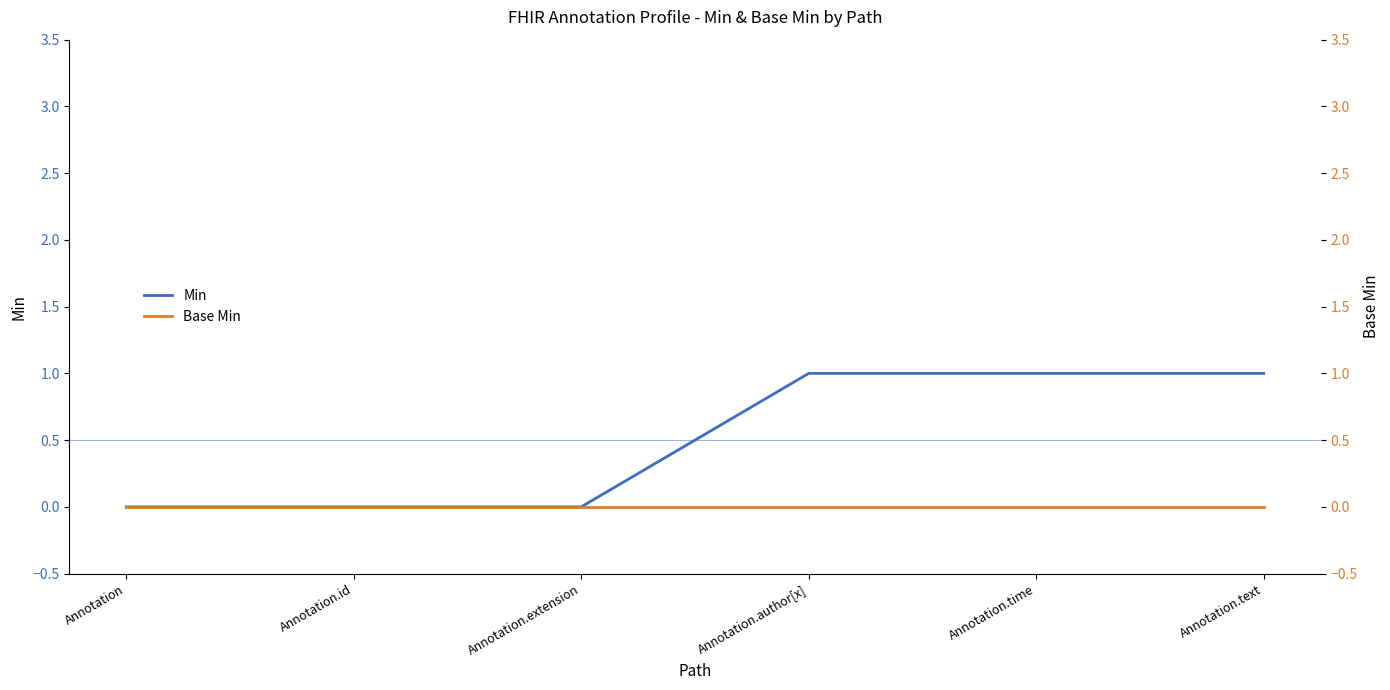

What are all the series names shown in the legend?

Min, Base Min